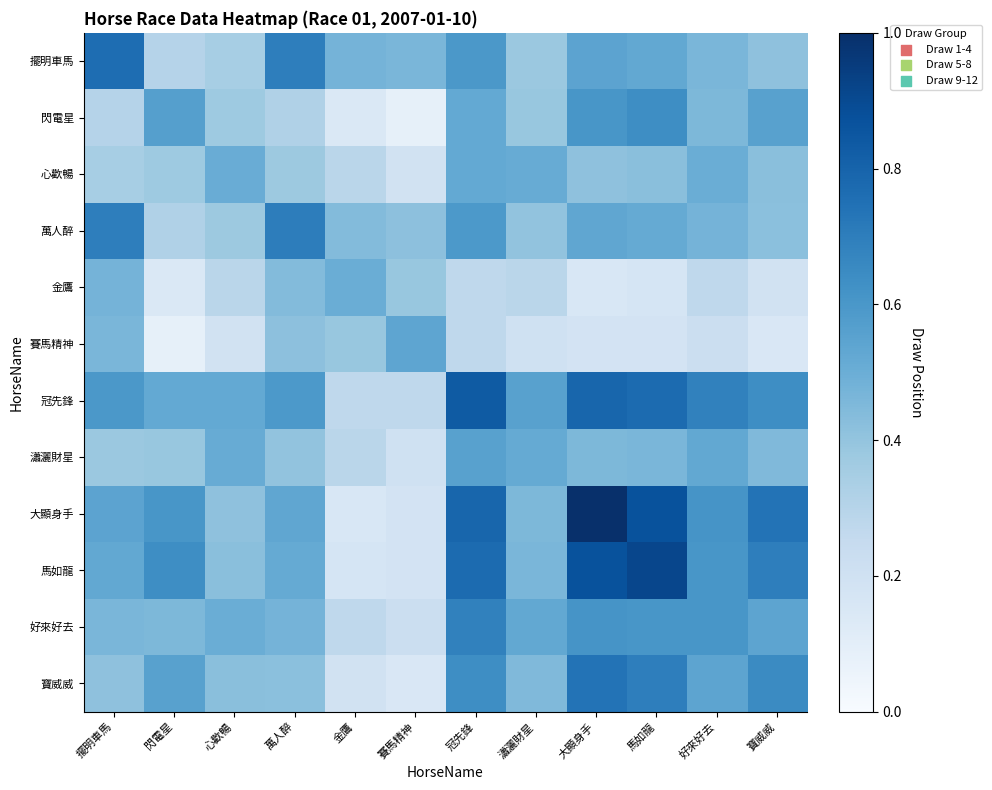

Which series has the largest range (max minus min)?

大顯身手